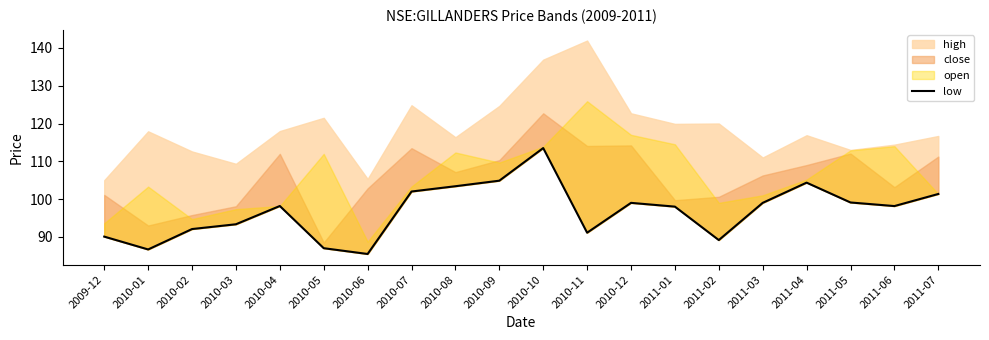

What position from the right is 2010-03?

17